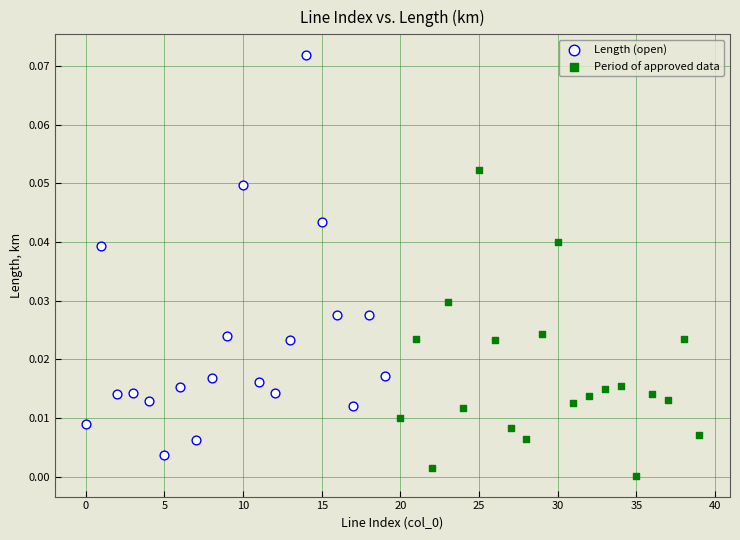

Which series contains the lowest Y value?

Period of approved data